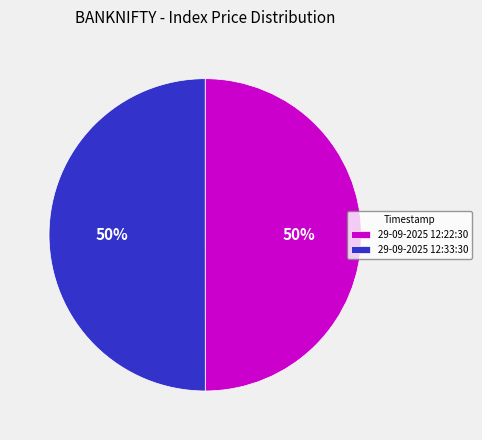

To the nearest percent, what percentage of the pie is 29-09-2025 12:33:30?

50%